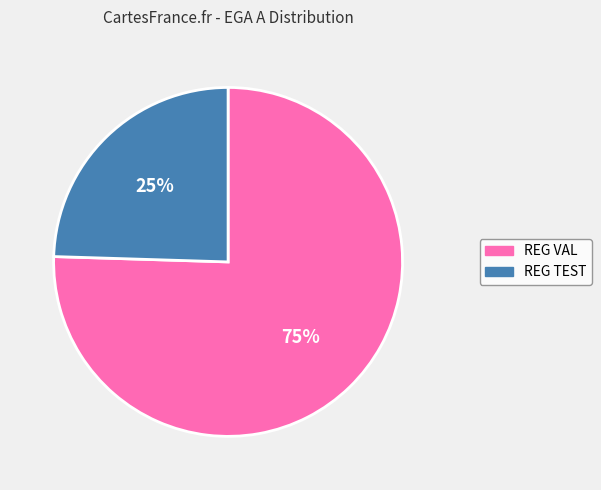

Which category has the smallest portion of the pie?

REG TEST